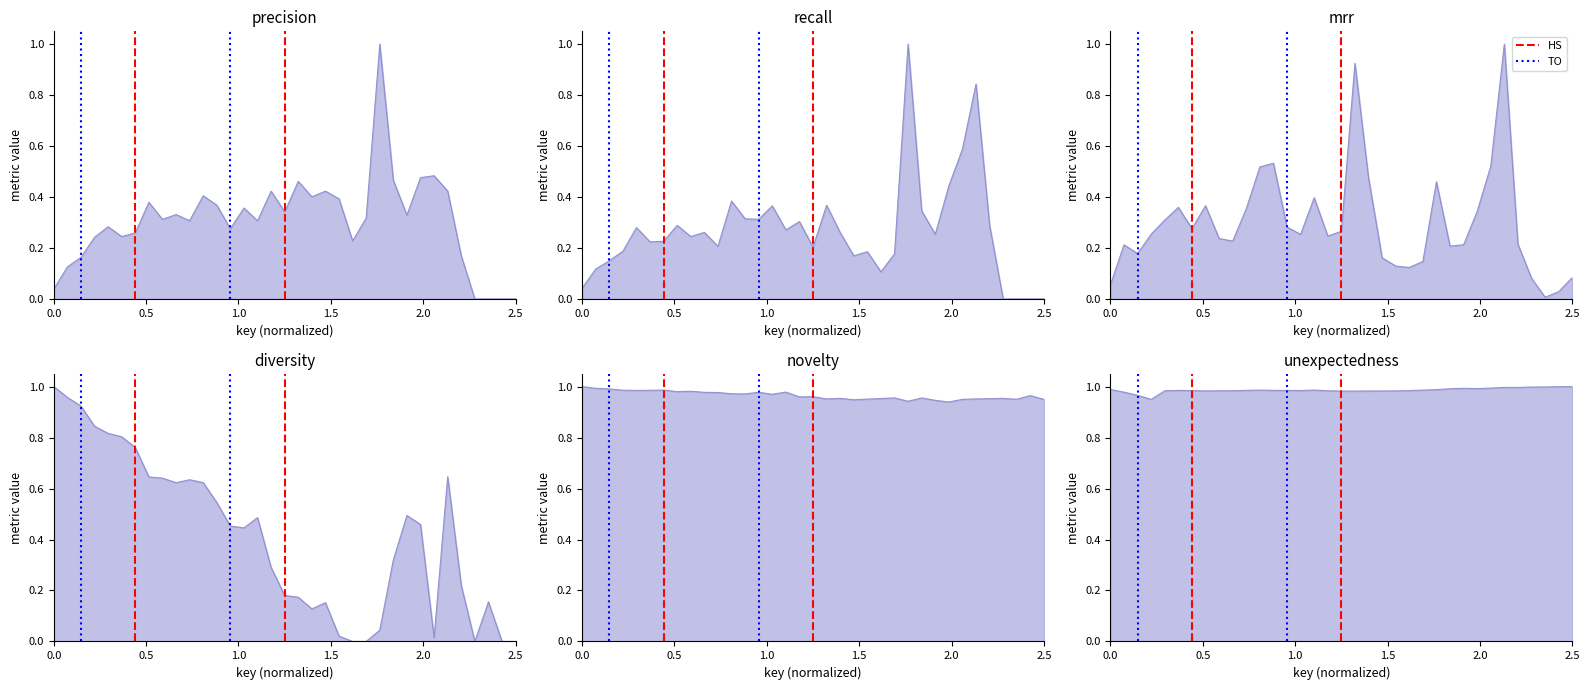

Rank the series at 0.0 from highest to lowest value.

HS, TO